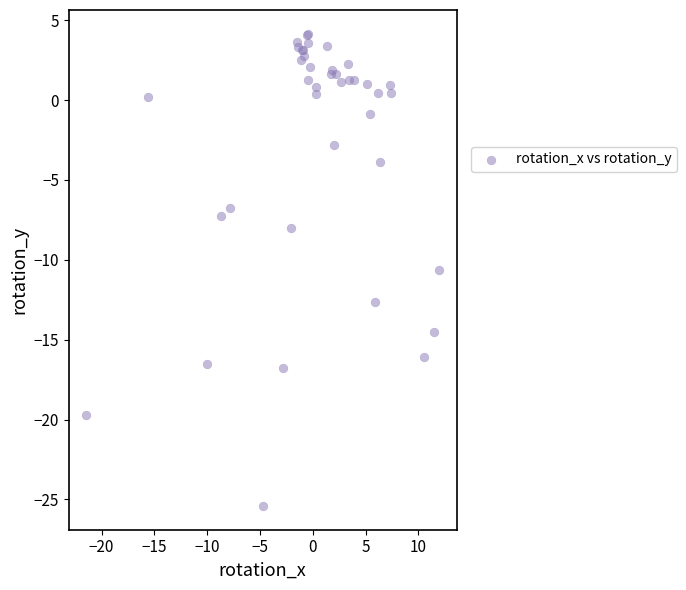

What Y value in the scatter plot is closest to -10?

-10.6